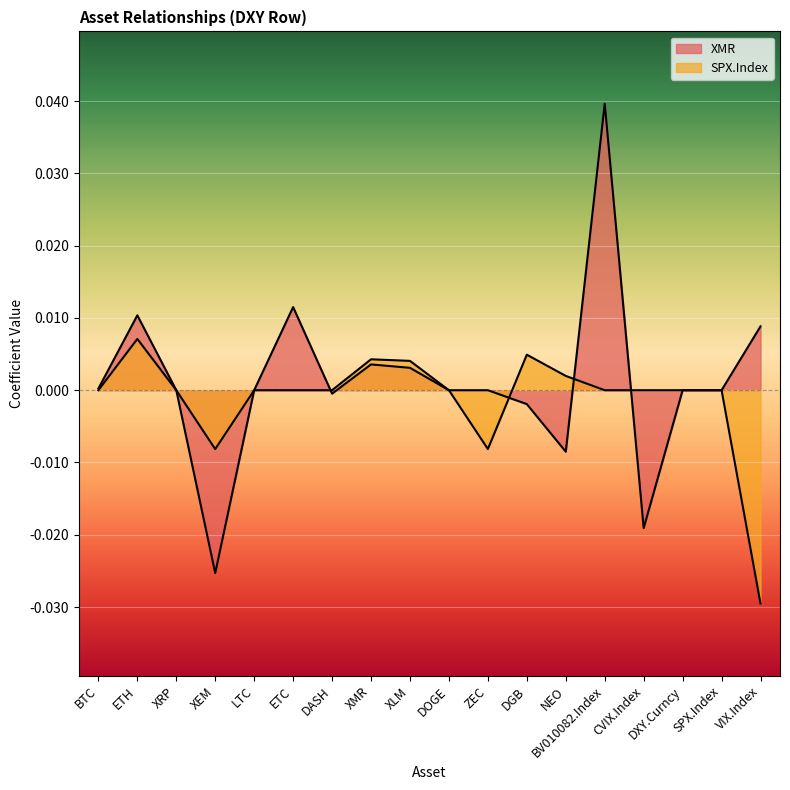

Does the chart display data point markers on the line(s)?

No